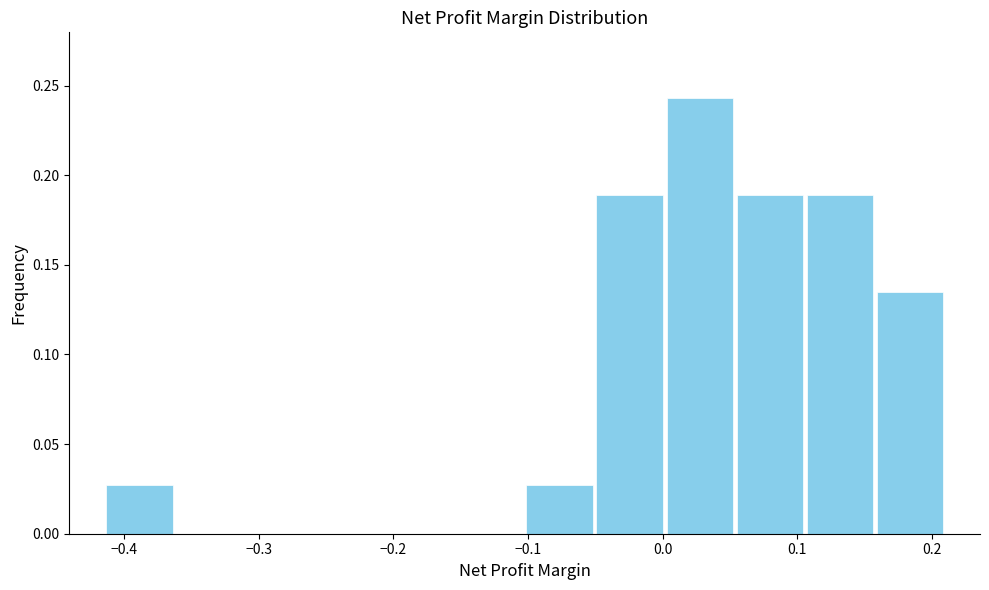

What is the height of the bar covering -0.05 to 0.00 on the x-axis? Neither the bar edges nor the heights are printed on the chart, so give them approximately, as read against the axes.

0.190